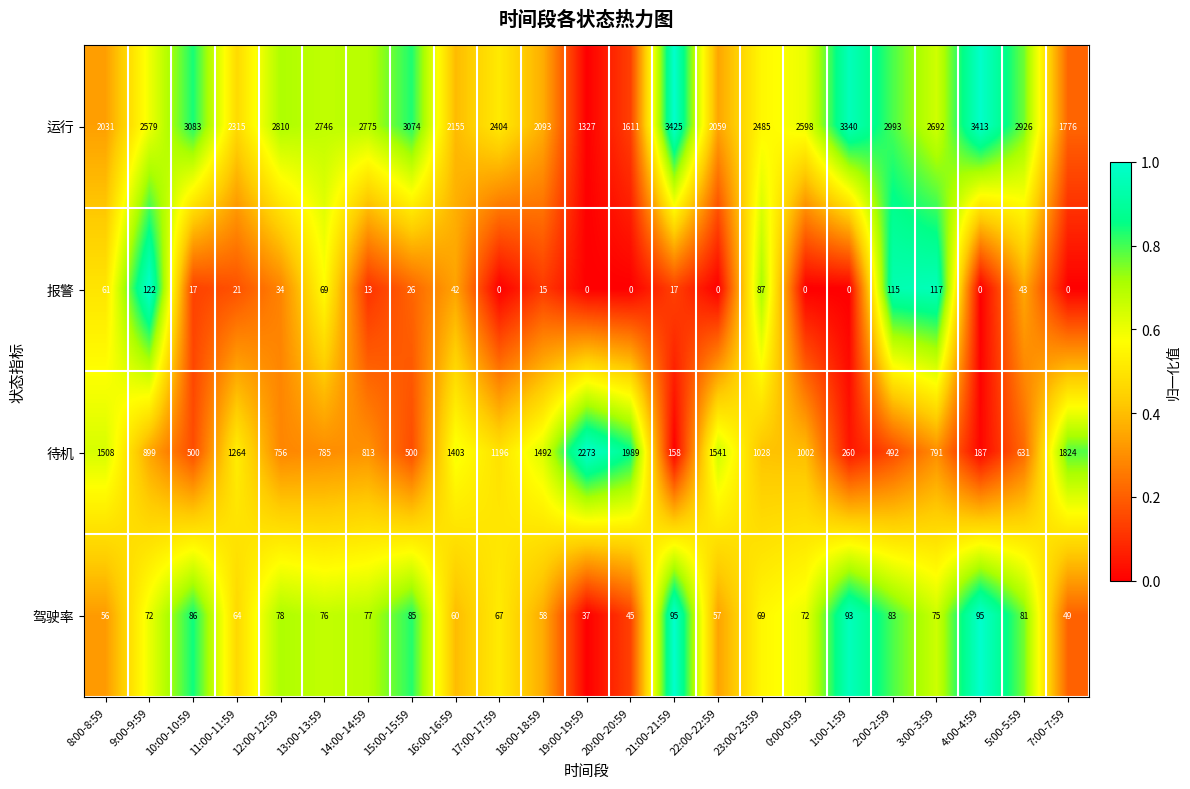

At which label does 运行 reach its peak?

21:00-21:59